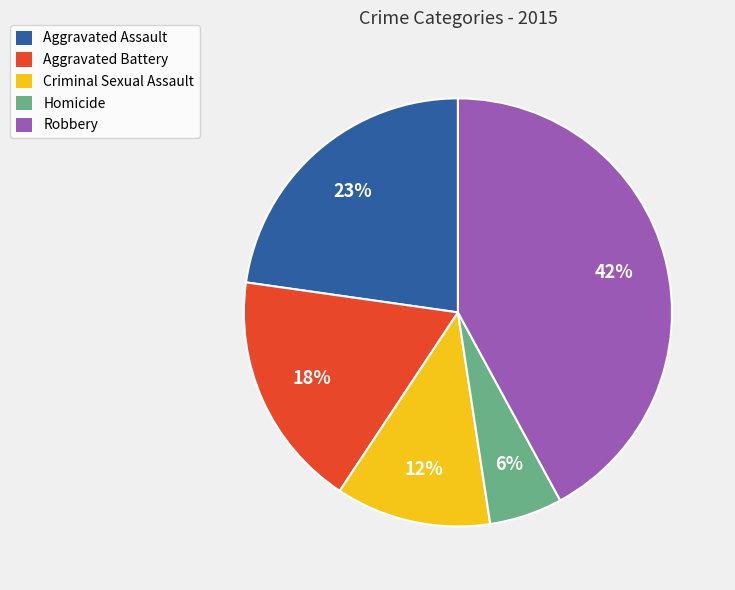

Is Criminal Sexual Assault the majority of the pie?

No